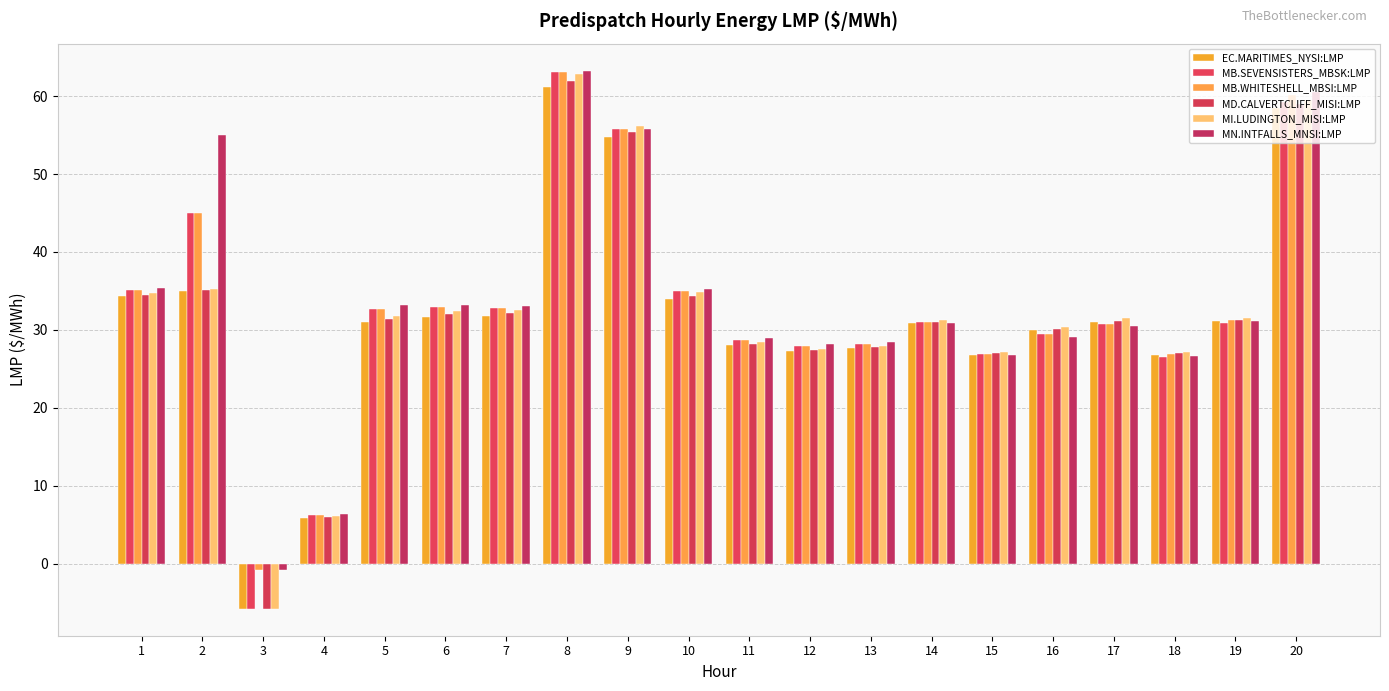

What is the spread (max minus min) of values at 18?

0.7